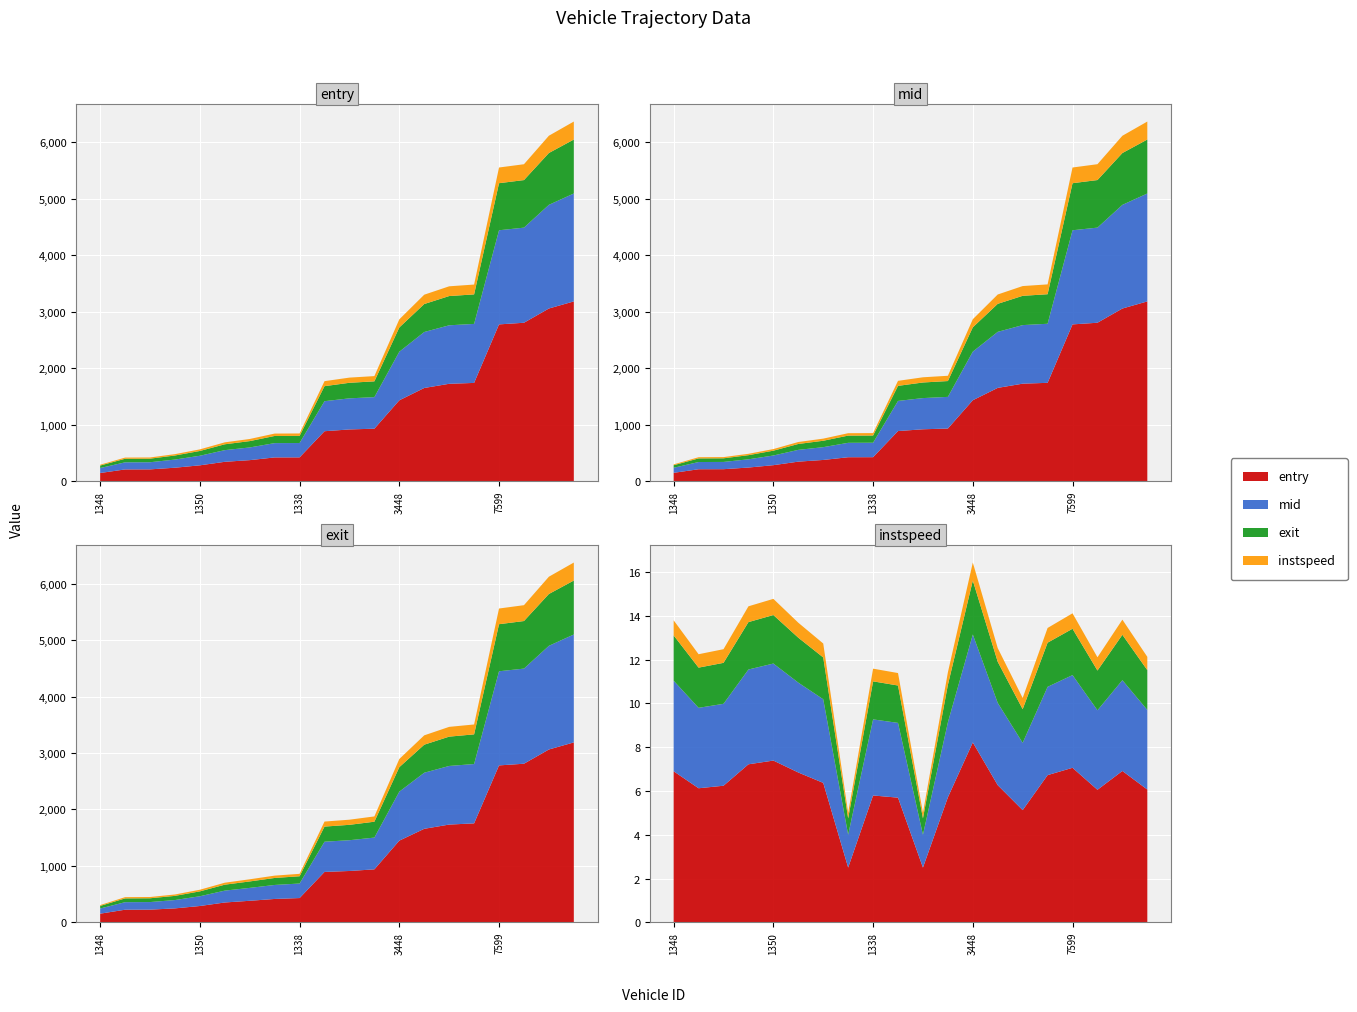

Reading left to right, extract all data points from this chart.

entry: 292.7	419.1	421.0	479.8	564.2	688.6	747.8	843.6	845.6	1770.6	1833.5	1860.1	2863.7	3299.8	3448.1	3479.1	5549.1	5607.0	6111.1	6361.9
mid: 299.1	426.1	428.1	486.3	570.3	695.3	755.1	851.2	853.1	1778.4	1841.2	1868.1	2869.3	3307.2	3456.4	3486.1	5555.4	5614.1	6117.6	6369.3
exit: 304.9	445.2	447.7	492.5	576.6	701.3	761.8	826.6	858.5	1785.0	1817.9	1875.9	2893.3	3312.6	3462.8	3505.2	5559.9	5619.2	6123.6	6374.7
instspeed: 13.8	12.2	12.5	14.4	14.8	13.7	12.7	5.0	11.6	11.4	5.0	11.4	16.4	12.5	10.2	13.4	14.1	12.1	13.8	12.1